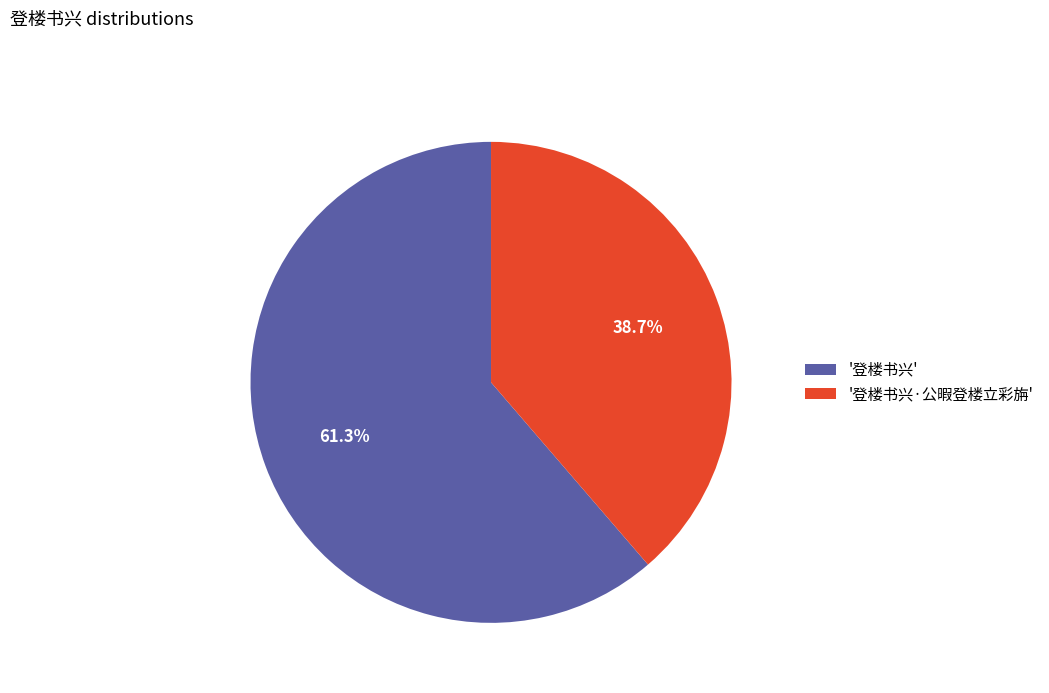

Is there any slice that represents more than half of the pie?

Yes